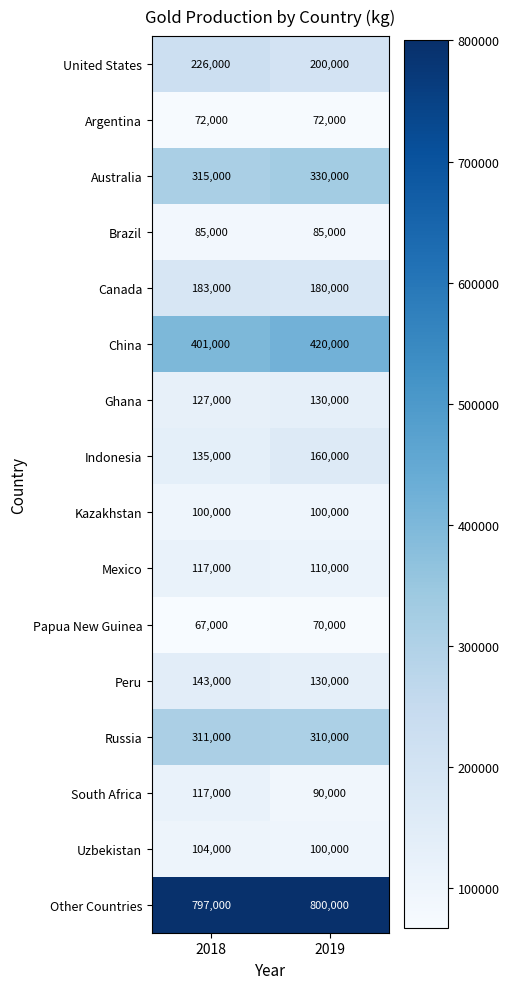

The Australia series shows 127452 at 2018. True or false?

False